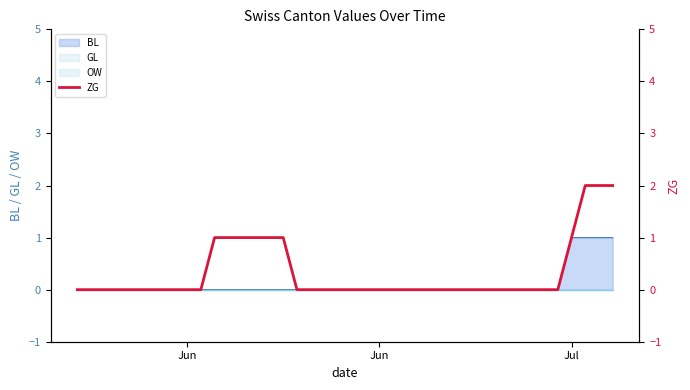

What is the greatest value displayed?

2